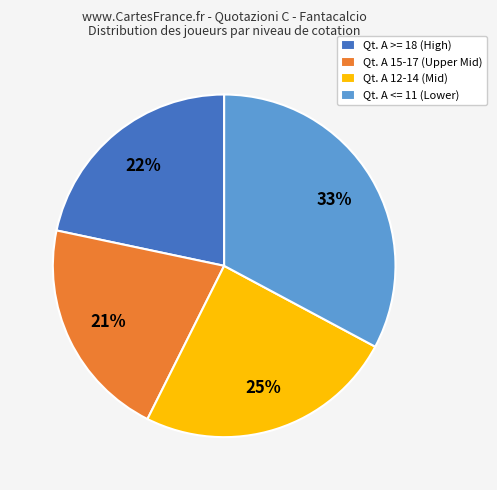

Count the number of slices in the pie.

4